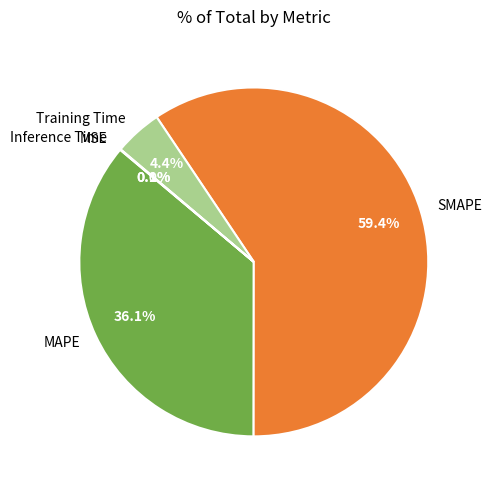

Which category has the biggest portion of the pie?

SMAPE